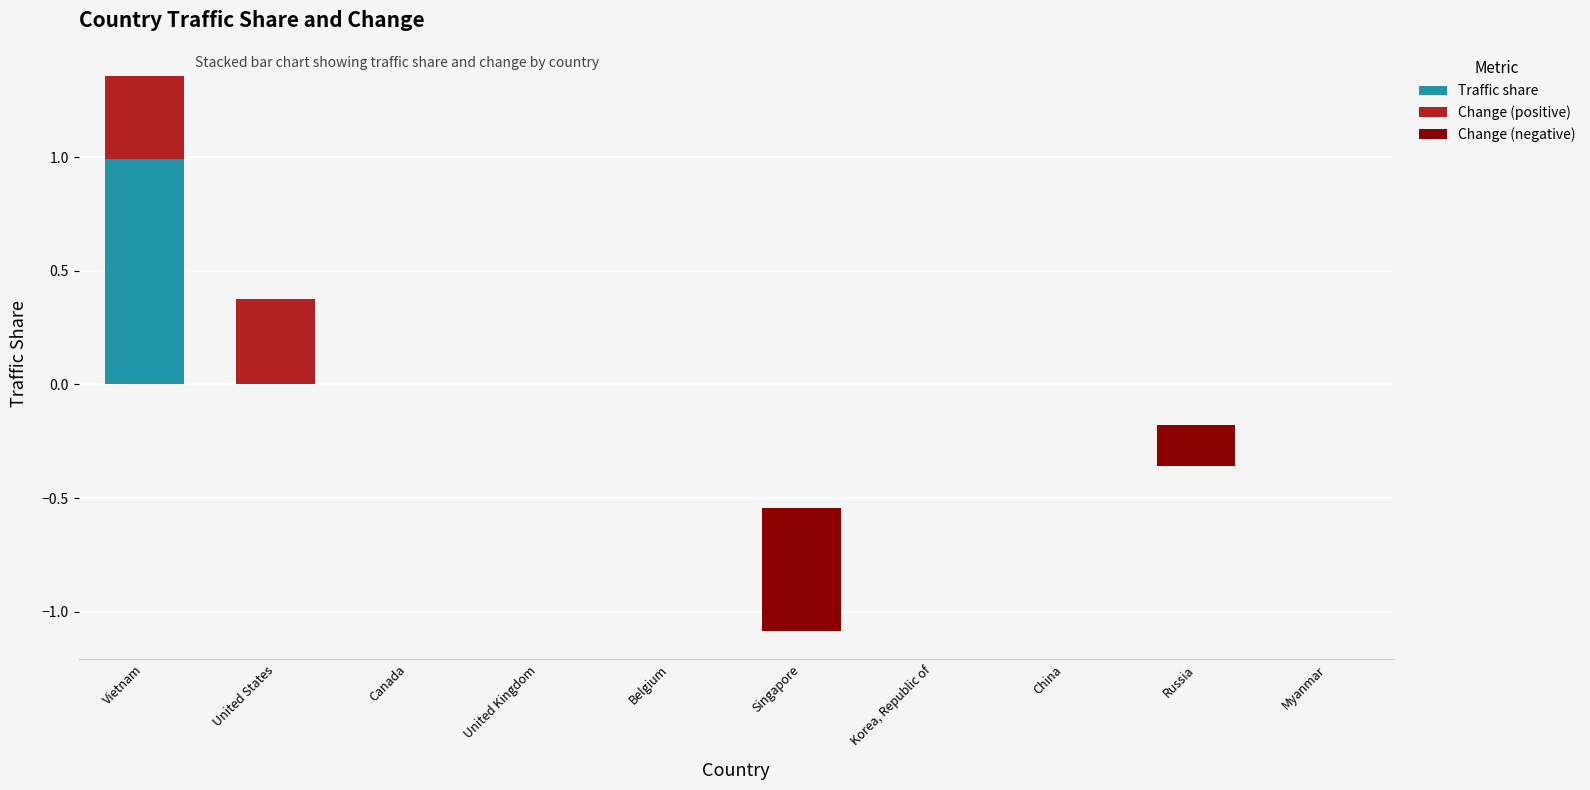

Rank the series by their maximum value, from highest to lowest.

Traffic share, Change (positive), Change (negative)